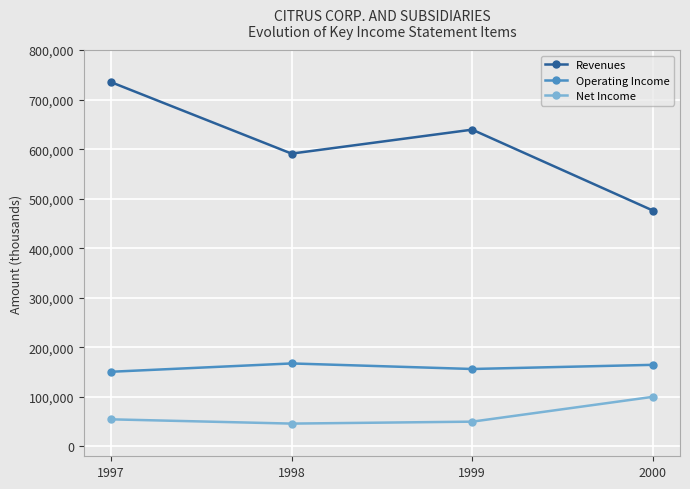

What is the sum of all Revenues values?

2441871